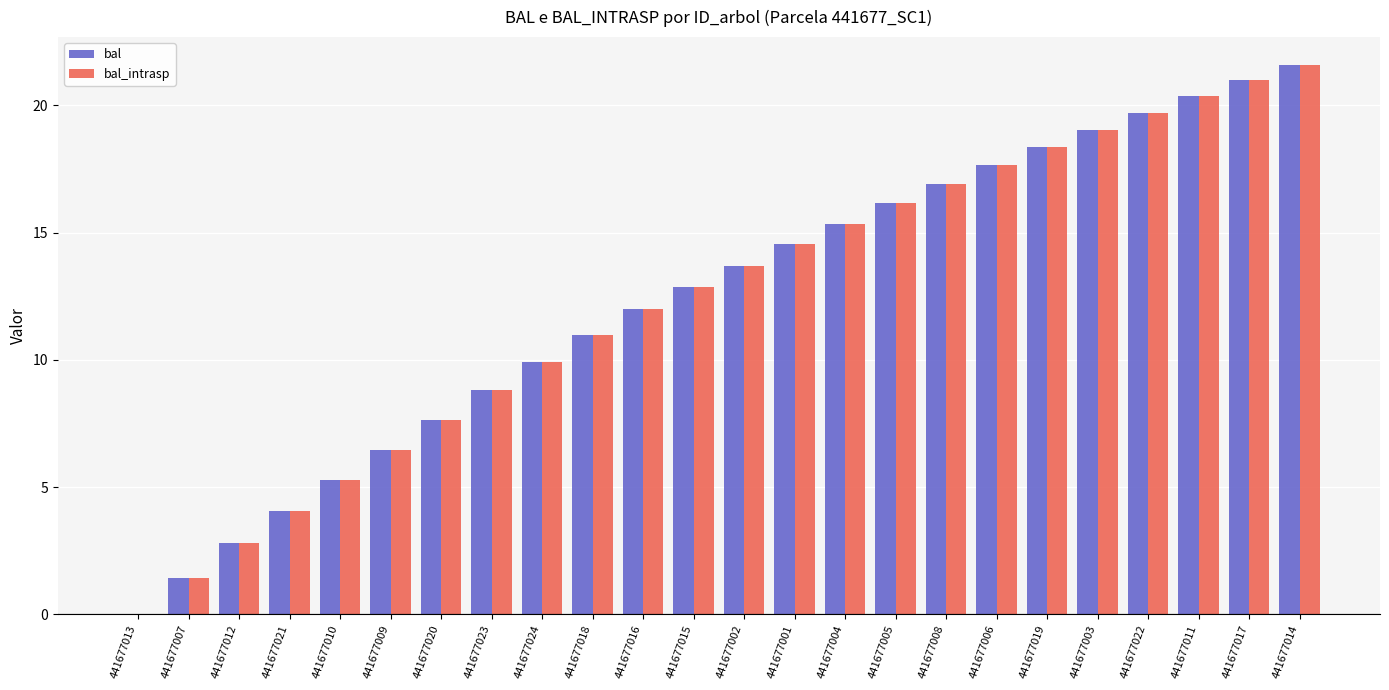

What is the sum of all bal_intrasp values?

296.6